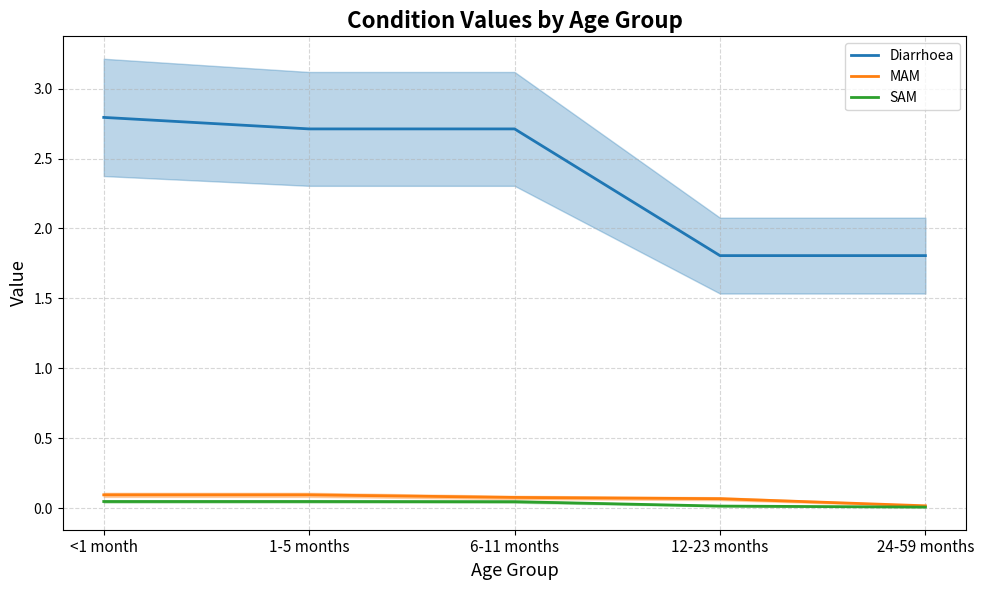

What are all the series names shown in the legend?

Diarrhoea, MAM, SAM